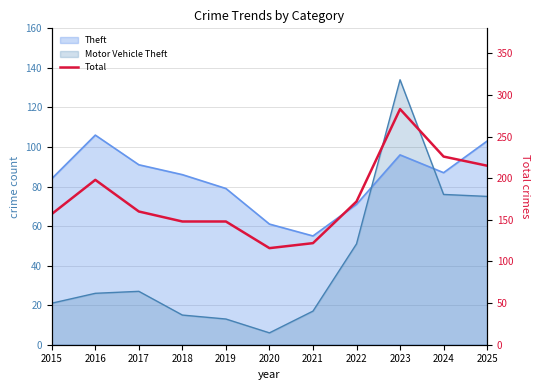

Read the value at 2015.

157